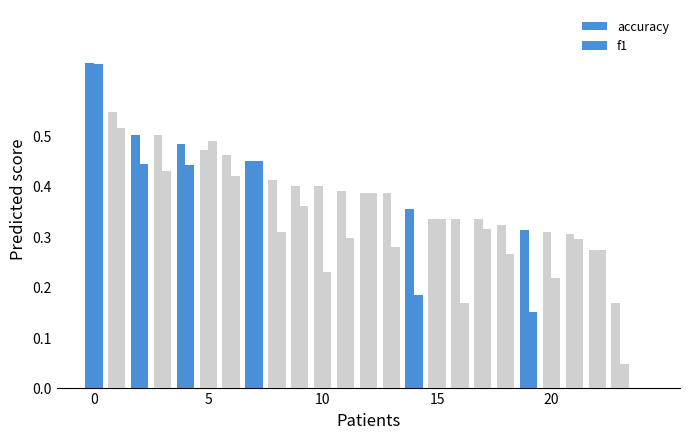

How many groups of bars are there?

25